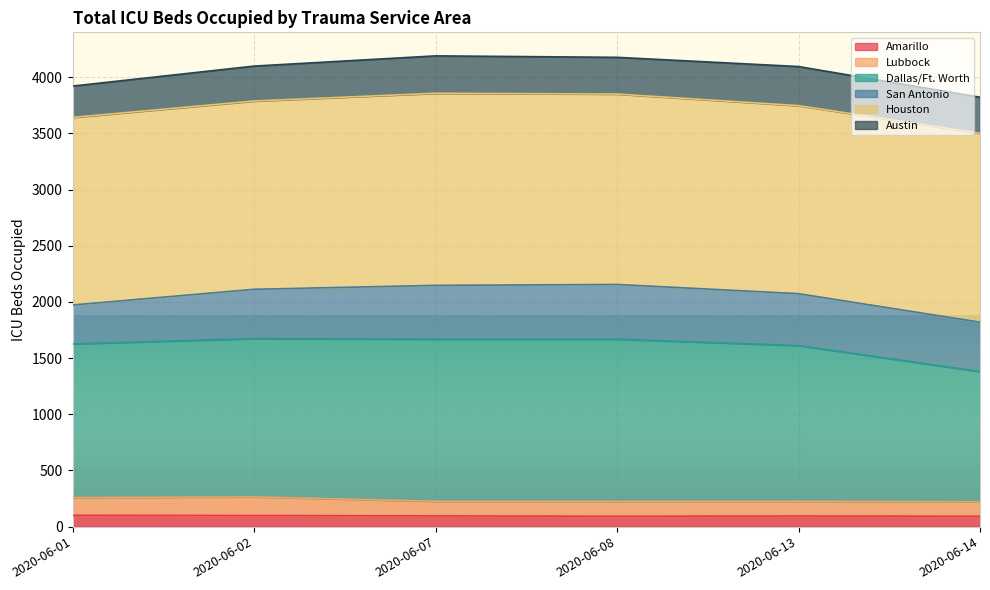

What is the total value across all series at 2020-06-13?

4096